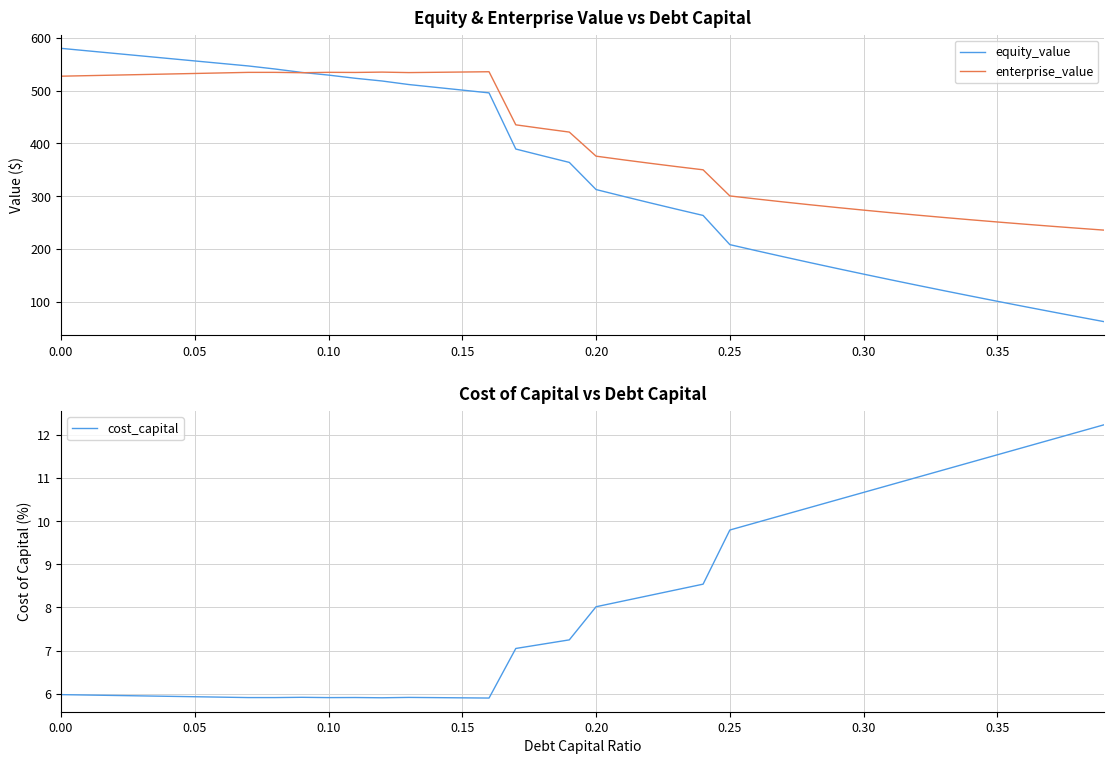

What is the difference between the maximum and minimum values in the cost_capital series?

6.3